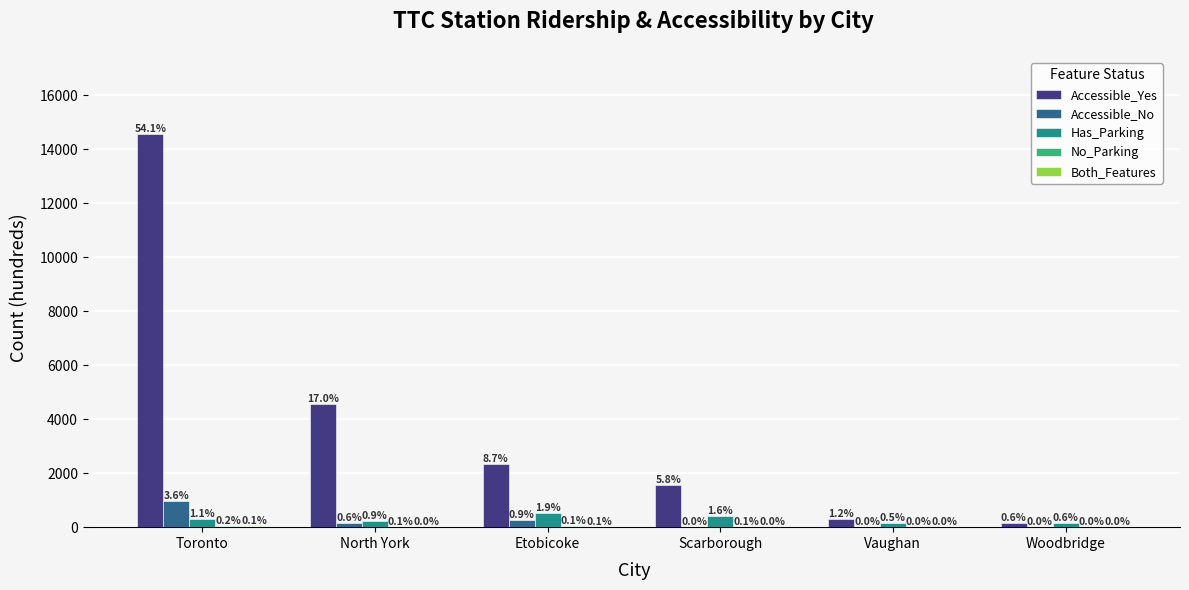

Are the bars horizontal?

No